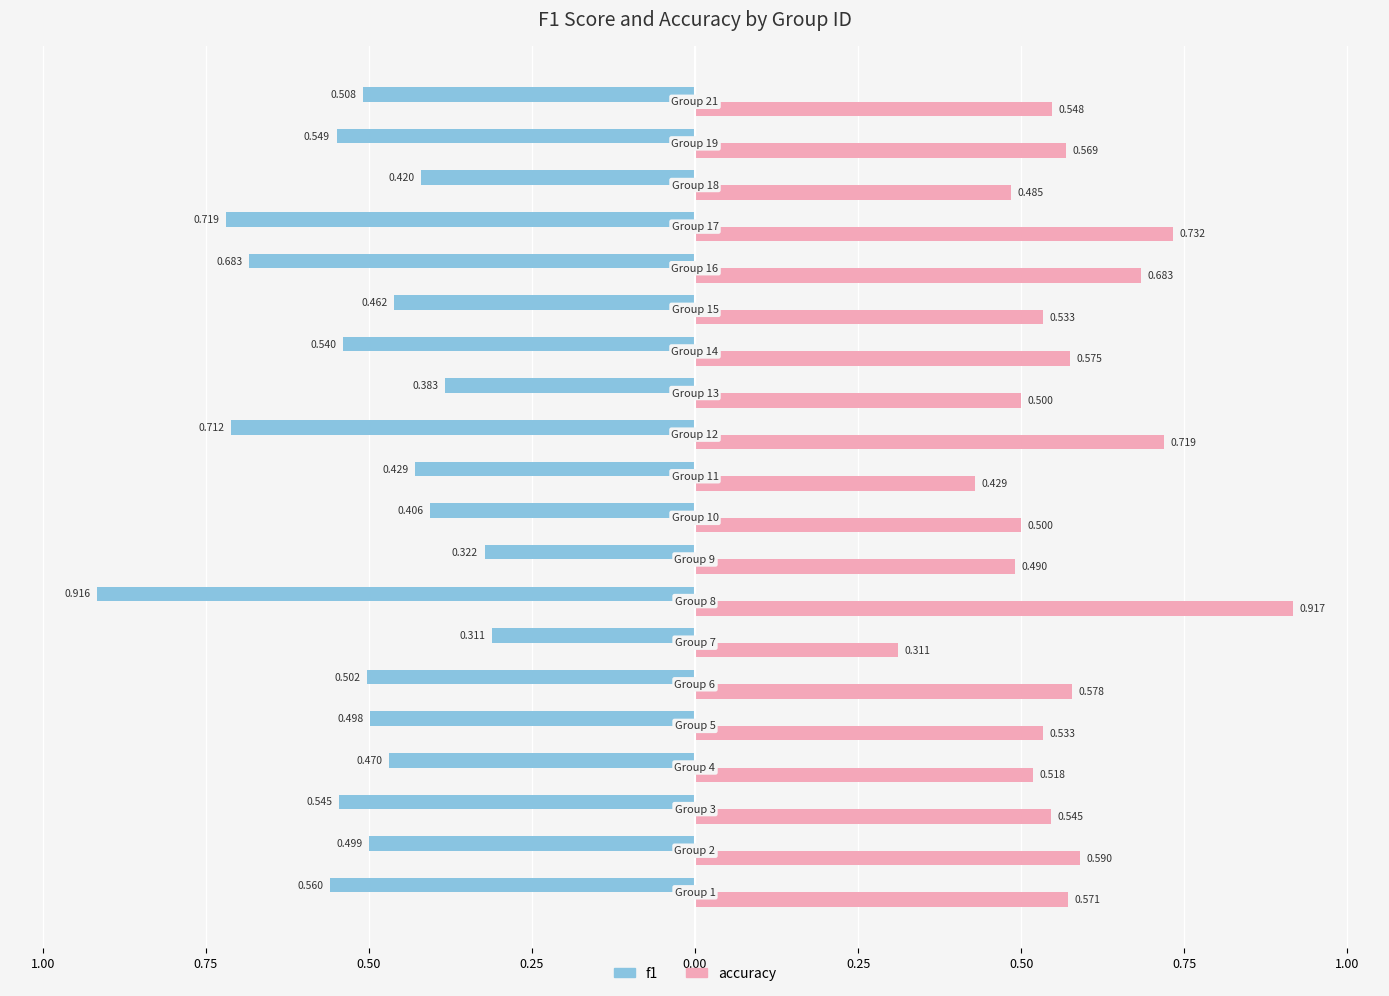

What are all the series names shown in the legend?

f1, accuracy